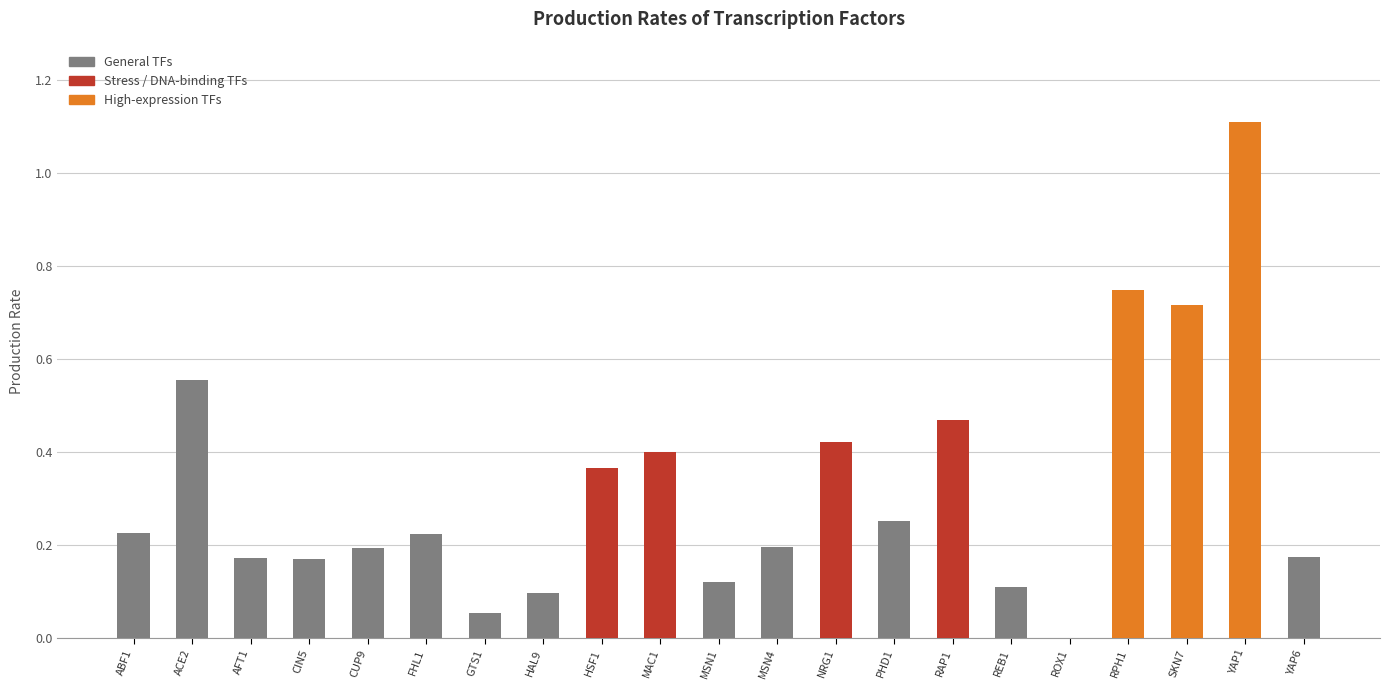

What is the change in value from PHD1 to RPH1?

+0.5